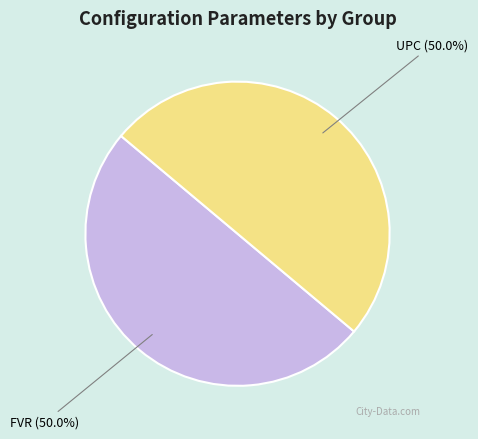

What percentage do FVR and UPC together represent?

100.0%